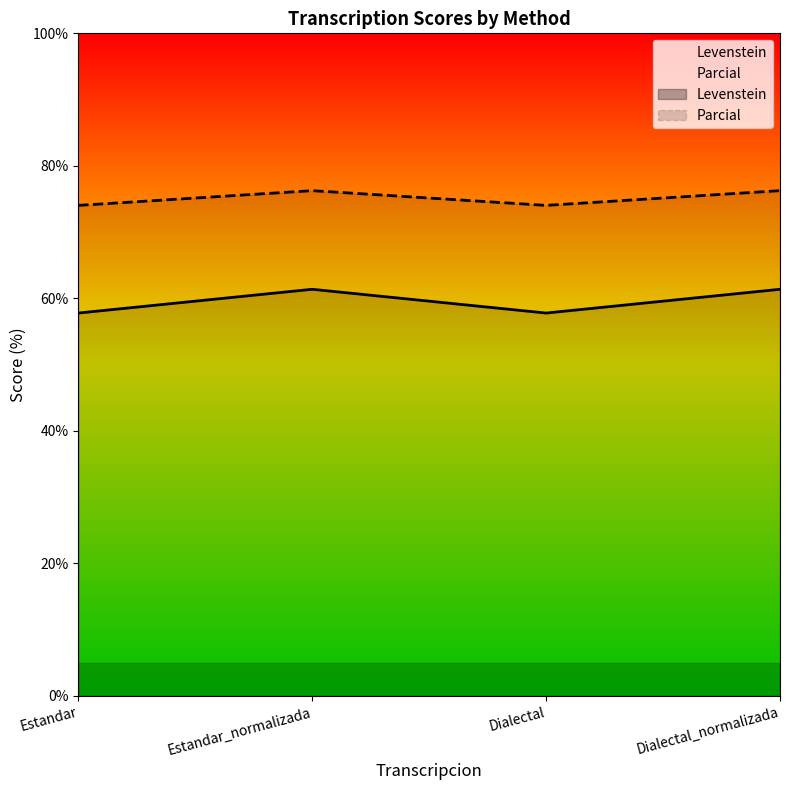

What is the sum of the Levenstein values at Estandar_normalizada and Estandar?

150.3